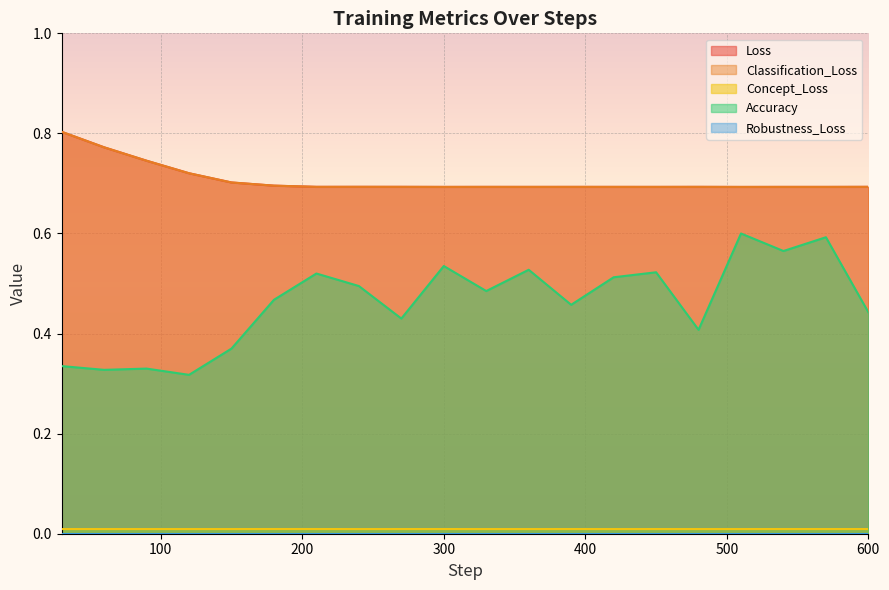

What is the maximum value for Accuracy?

0.6